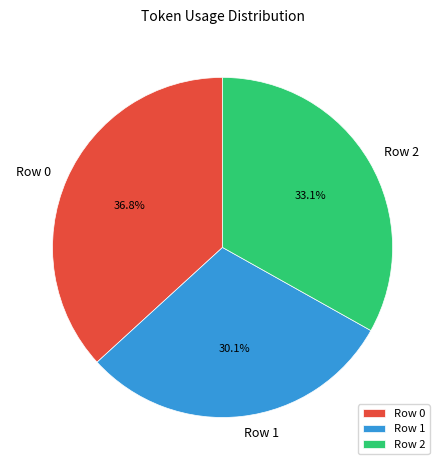

Approximately how many times larger is the value at Row 0 compared to Row 2?

1.1